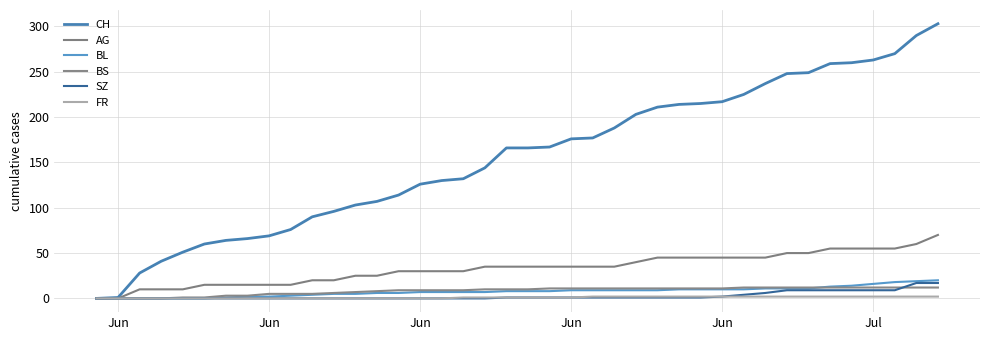

Is this an area chart (filled region under the line)?

No